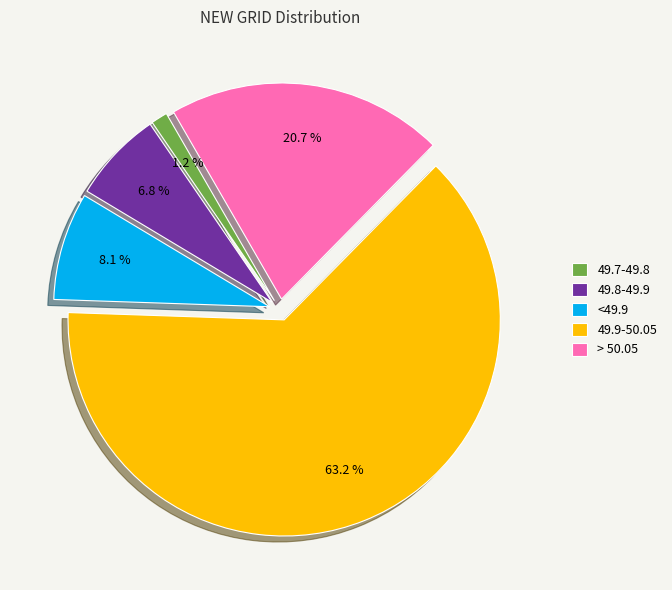

To the nearest percent, what portion does 49.9-50.05 represent?

63%